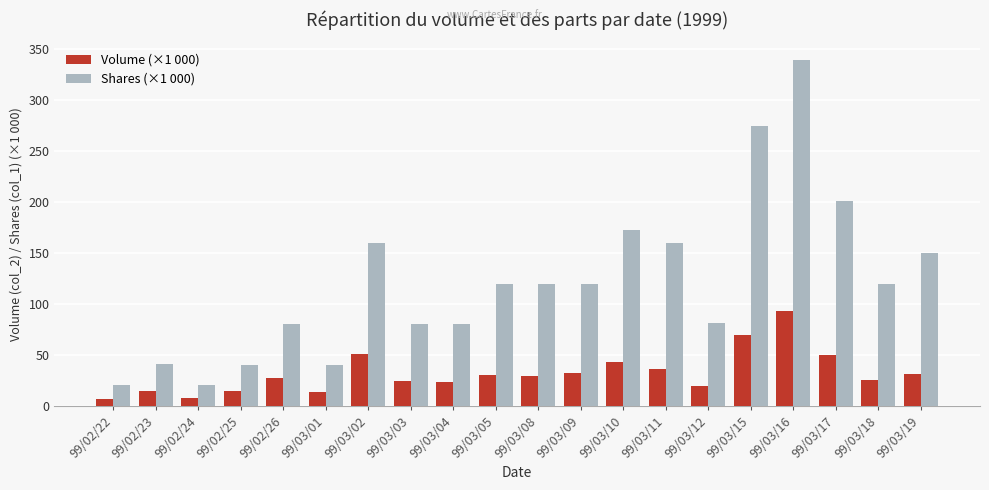

Rank the series by their average value, from highest to lowest.

Shares (×1 000), Volume (×1 000)